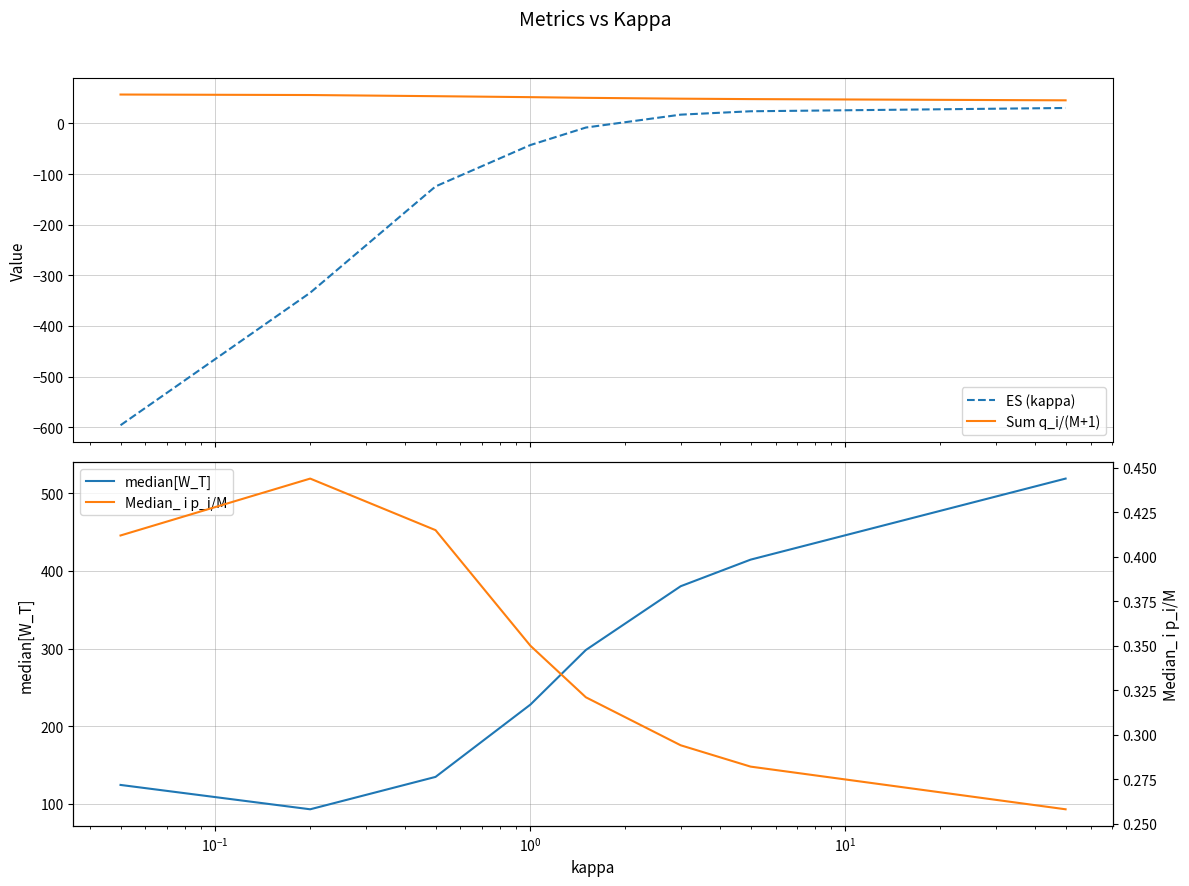

What is the maximum value for ES (kappa)?

30.6